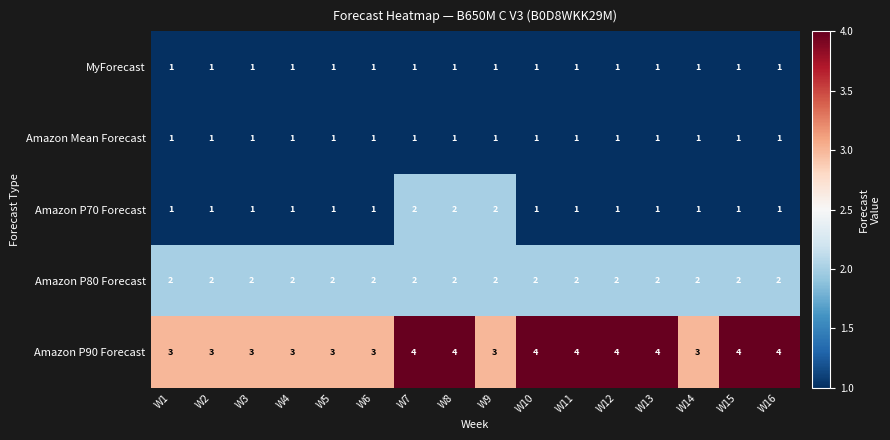

What is the sum of the Amazon P90 Forecast values at W11 and W12?

8